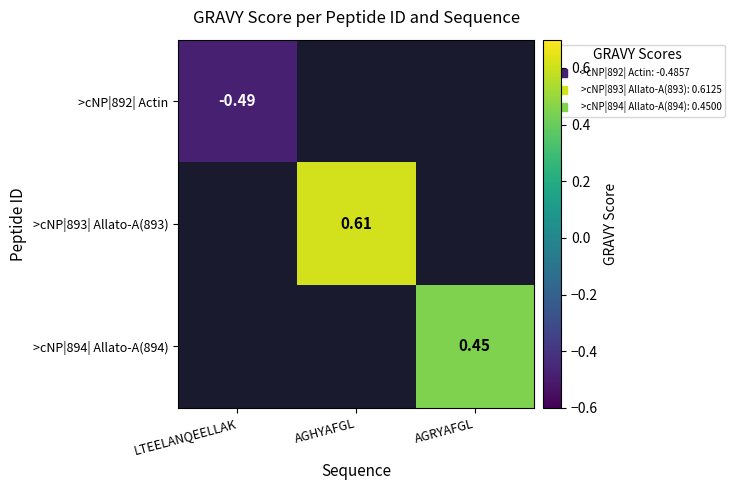

Count the number of data series in this chart.

3